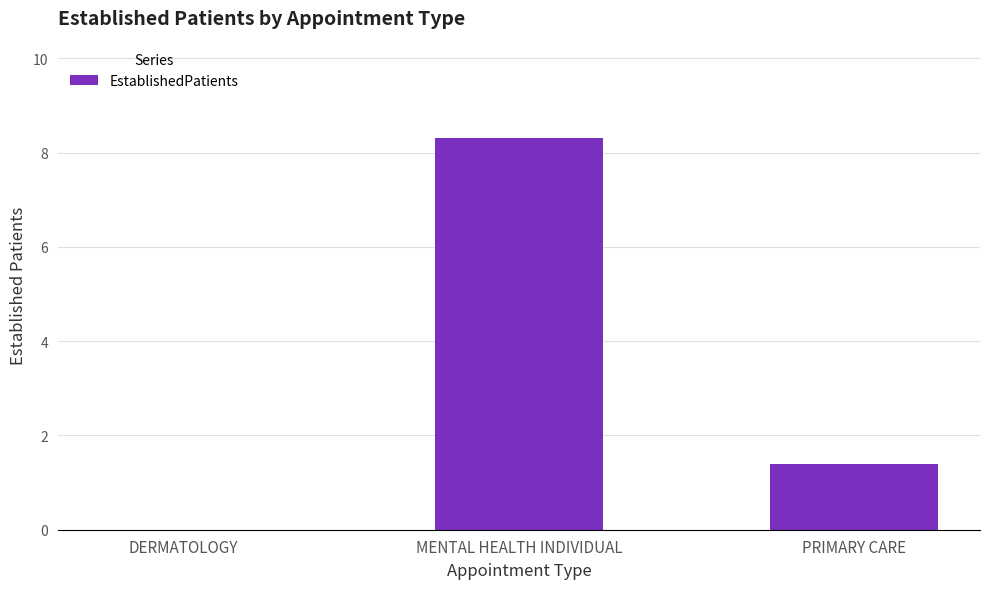

What is the sum of the values at DERMATOLOGY and MENTAL HEALTH INDIVIDUAL?

8.3